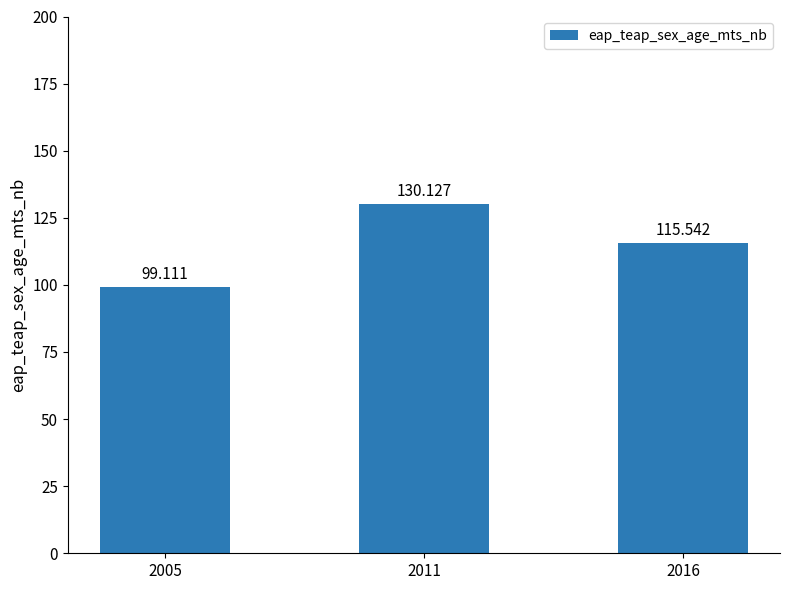

What is the value of the 2nd bar from the left?

130.1